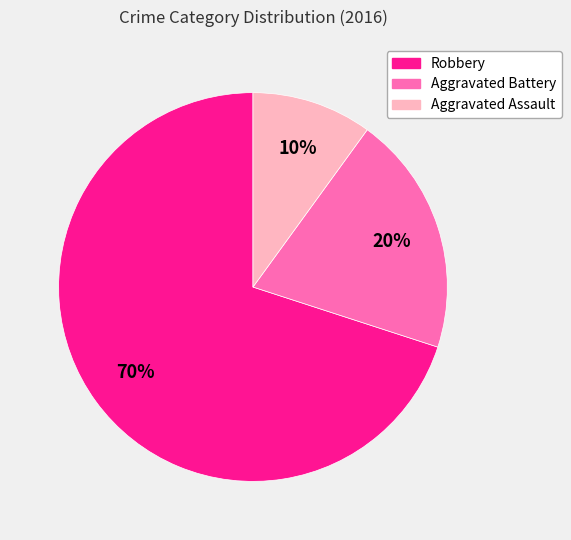

To the nearest percent, what percentage of the pie is Aggravated Assault?

10%